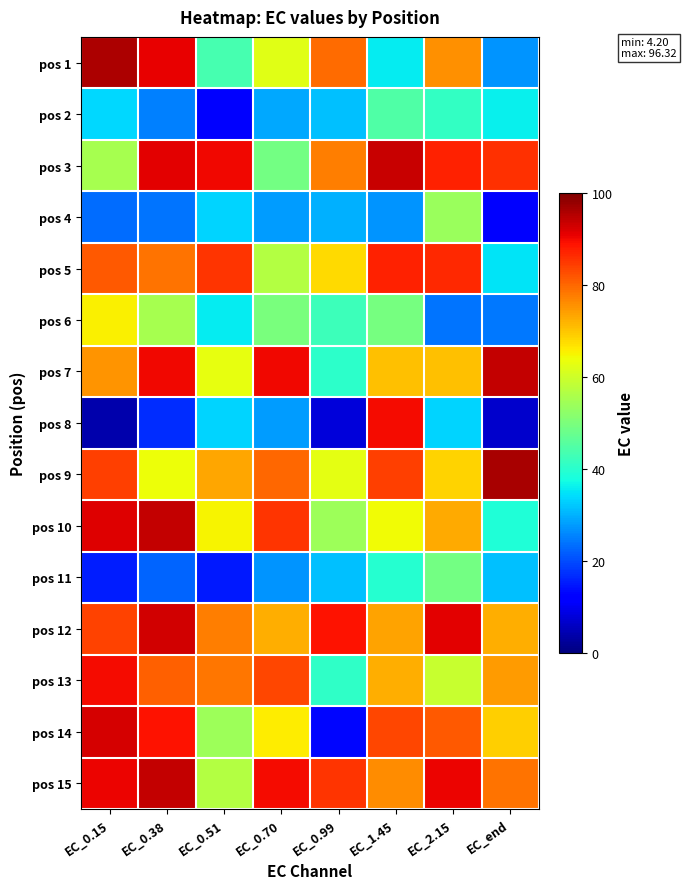

Which category has the highest value across all series?

EC_end